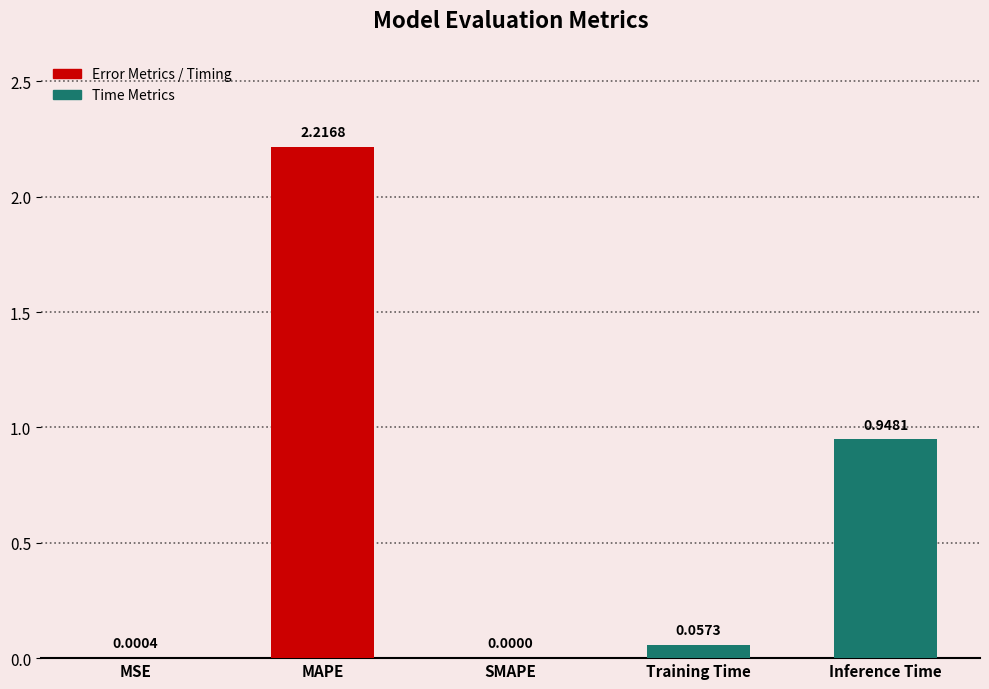

The value at Inference Time is 0.4. True or false?

False